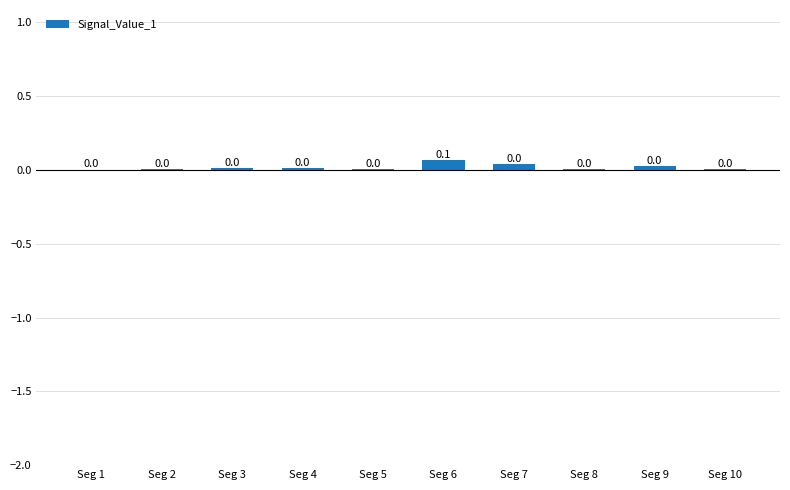

The chart shows a value of 0.0 at Seg 5. True or false?

True